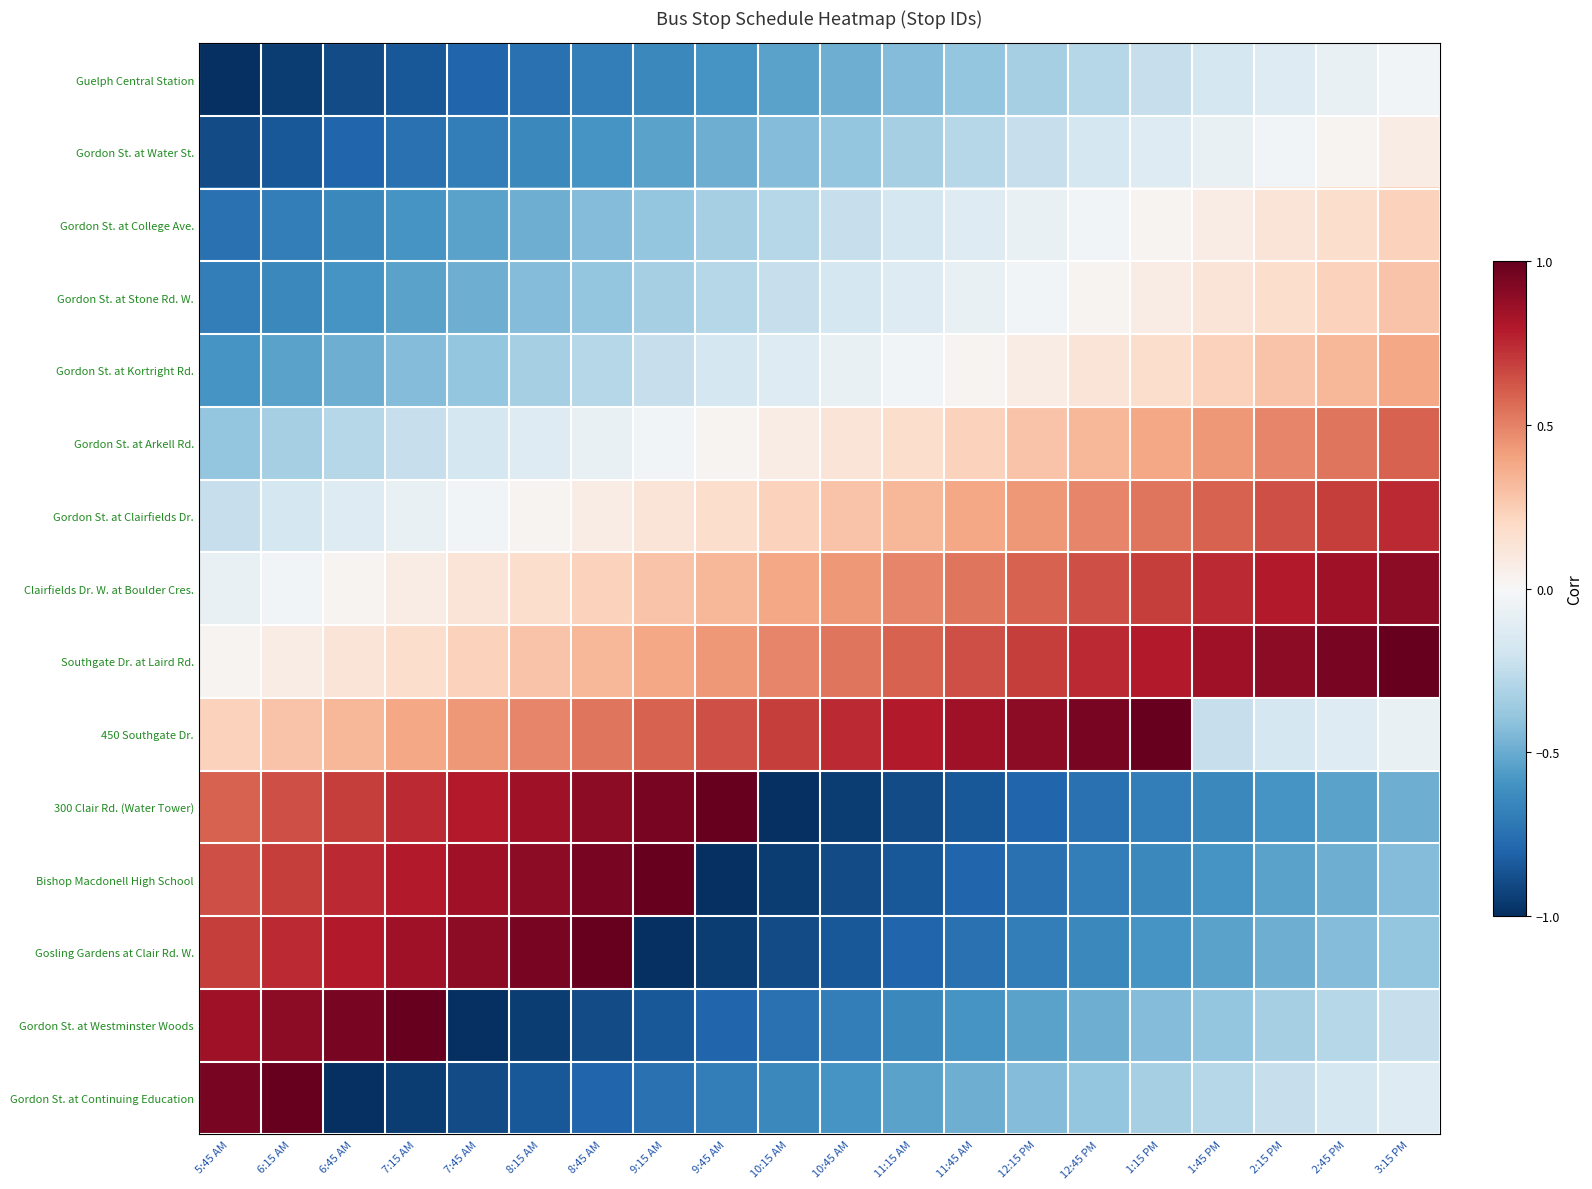

What is the spread (max minus min) of values at 12:45 PM?

1.7